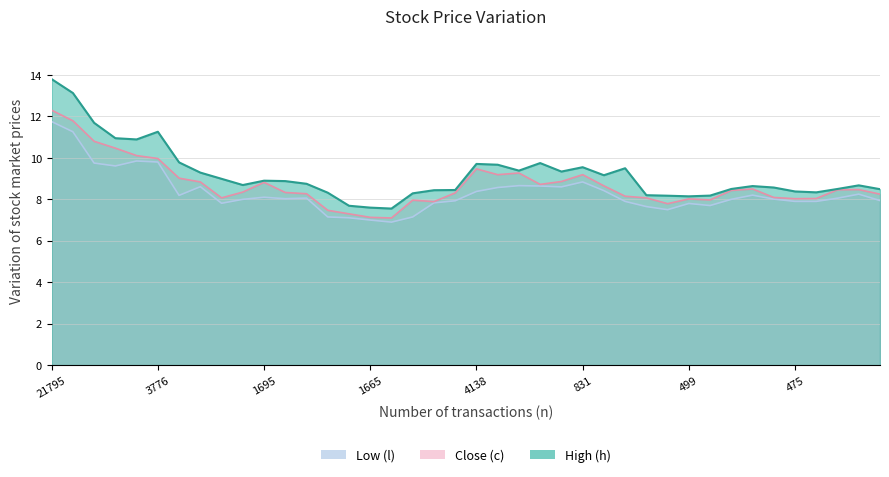

The Close (c) series shows 12.0 at 1695. True or false?

False